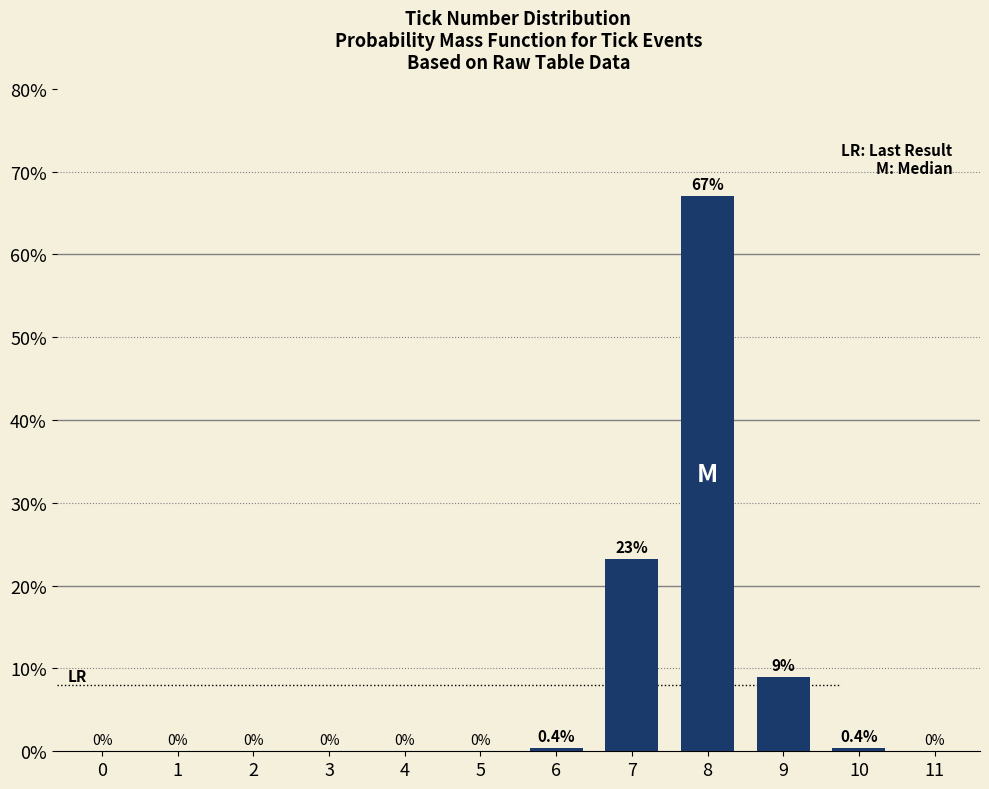

Reading left to right, transcribe all the data shown in this chart.

0=0.0	1=0.0	2=0.0	3=0.0	4=0.0	5=0.0	6=0.4	7=23.2	8=67.1	9=8.9	10=0.4	11=0.0